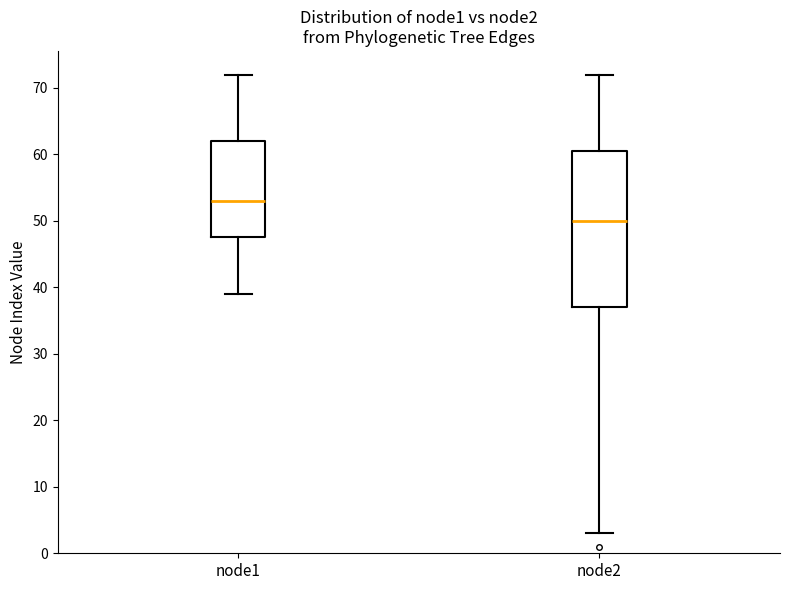

Reading left to right, transcribe this box plot: for each box, give where its median line is, the range the box spans, and where its two whiskers end, as read against the y-axis. The values are not printed on the chart, so give them approximately, as read against the axis.

node1: median 53, box 48 to 62, whiskers 39 to 72
node2: median 50, box 37 to 61, whiskers 3 to 72